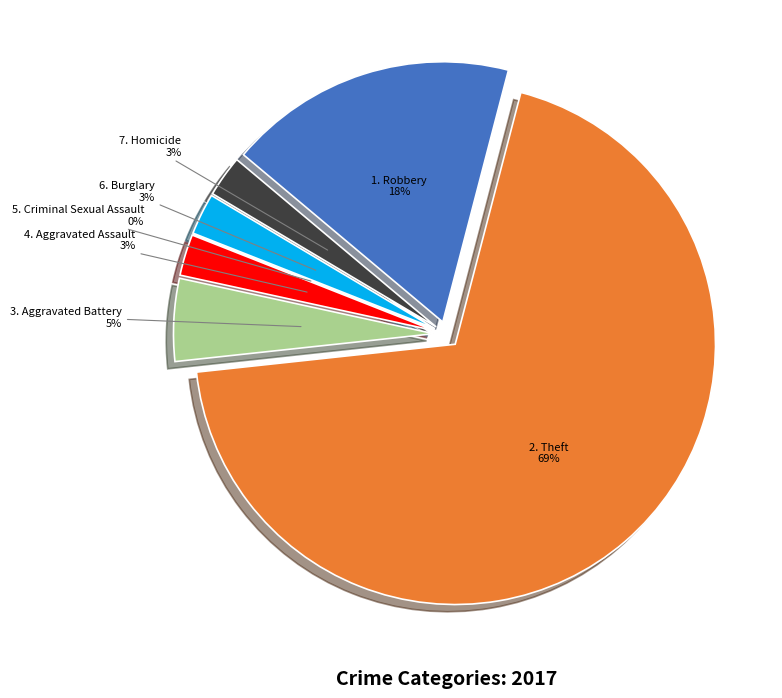

Rank the categories by value from highest to lowest.

Theft, Robbery, Aggravated Battery, Aggravated Assault, Burglary, Homicide, Criminal Sexual Assault